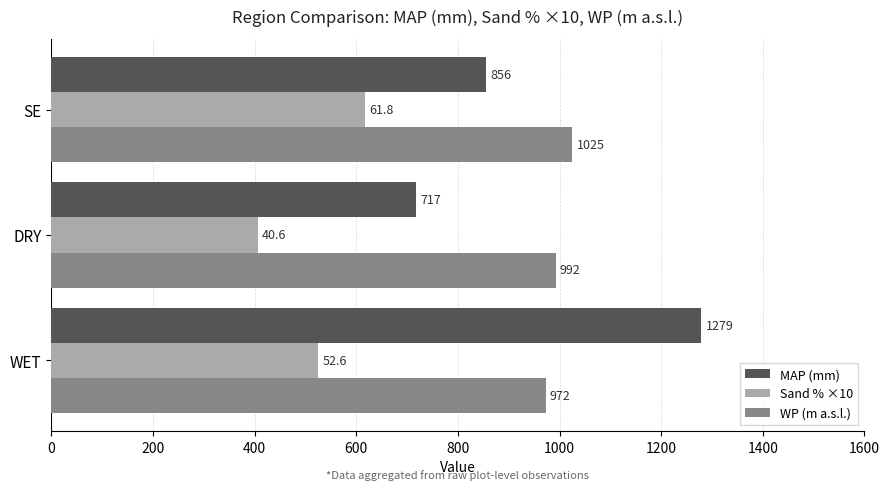

Is it true that MAP (mm) equals 1787.0 at WET?

False